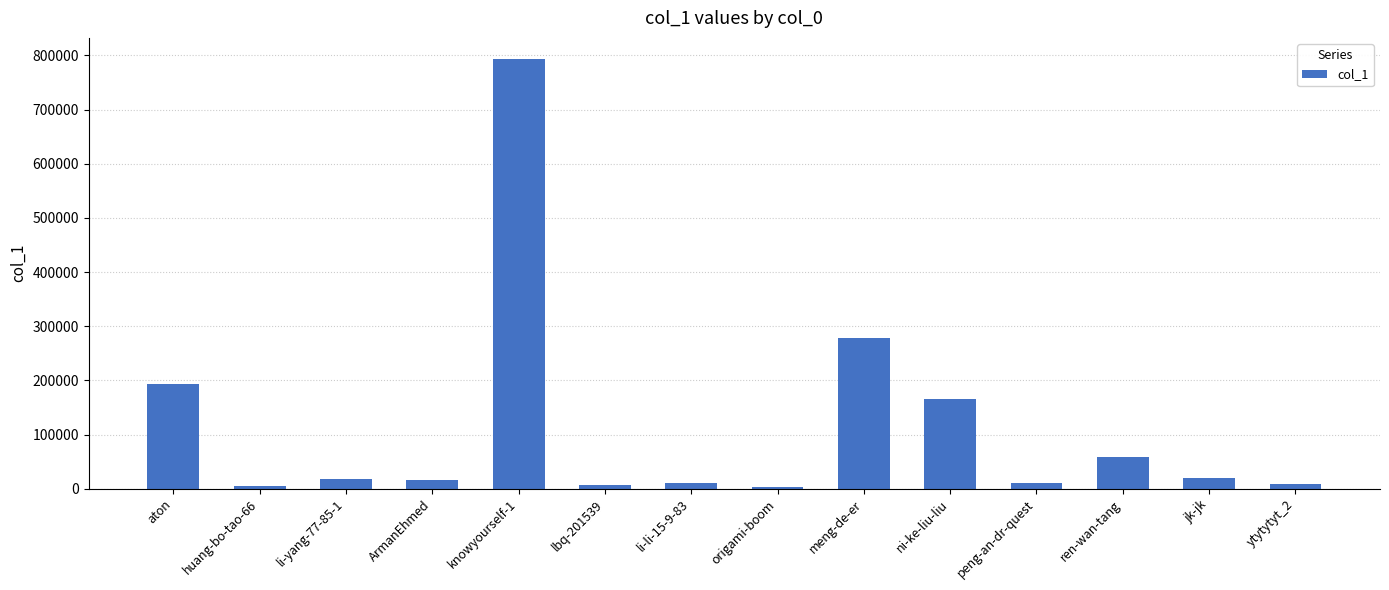

What value does the data have at origami-boom?

3572